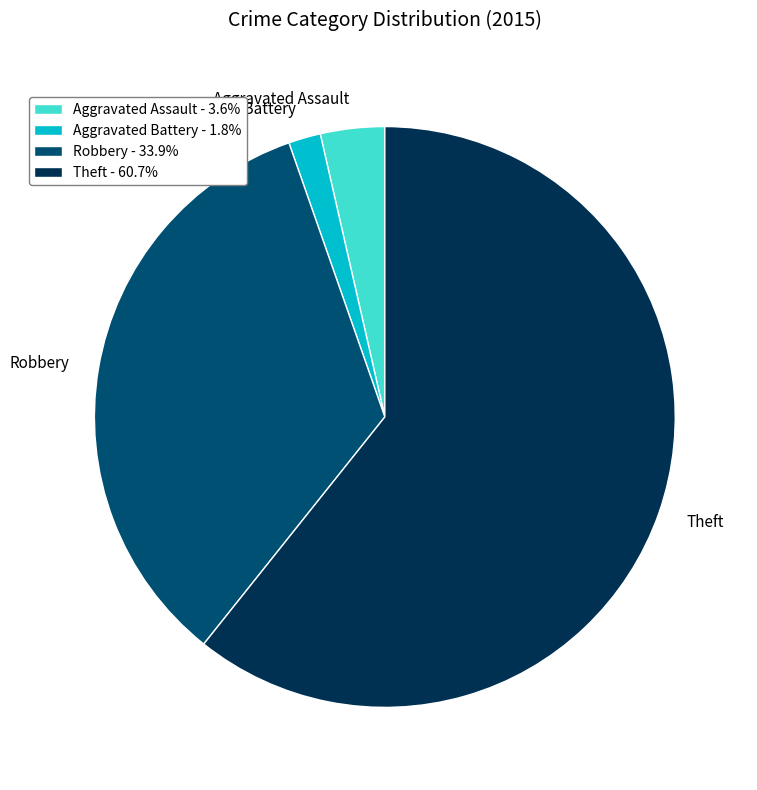

Is there any slice that represents more than half of the pie?

Yes